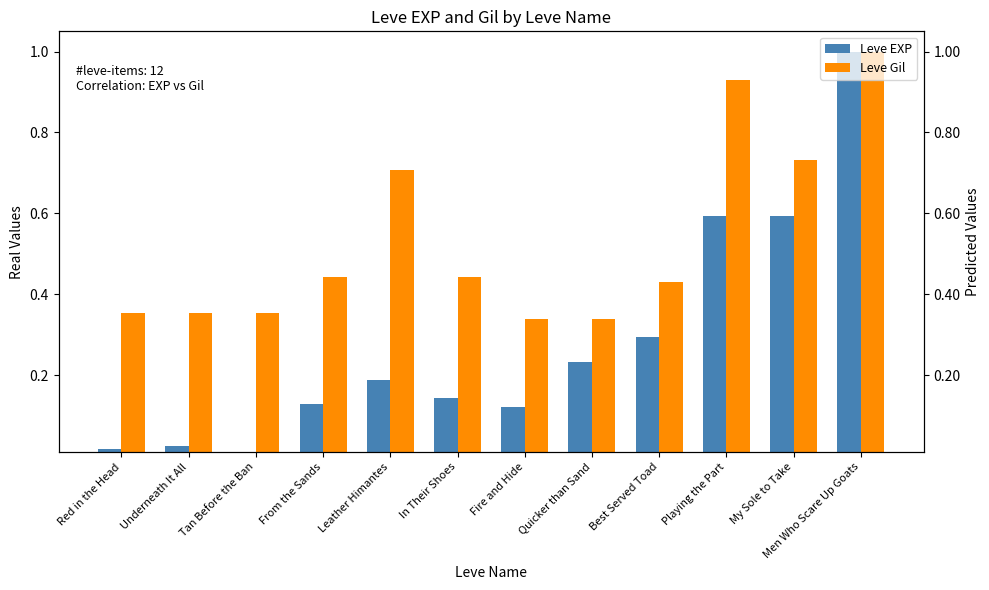

Reading left to right, list all the values displayed in this chart.

Leve EXP: Red in the Head=0.0	Underneath It All=0.0	Tan Before the Ban=0.0	From the Sands=0.1	Leather Himantes=0.2	In Their Shoes=0.1	Fire and Hide=0.1	Quicker than Sand=0.2	Best Served Toad=0.3	Playing the Part=0.6	My Sole to Take=0.6	Men Who Scare Up Goats=1.0
Leve Gil: Red in the Head=0.4	Underneath It All=0.4	Tan Before the Ban=0.4	From the Sands=0.4	Leather Himantes=0.7	In Their Shoes=0.4	Fire and Hide=0.3	Quicker than Sand=0.3	Best Served Toad=0.4	Playing the Part=0.9	My Sole to Take=0.7	Men Who Scare Up Goats=1.0